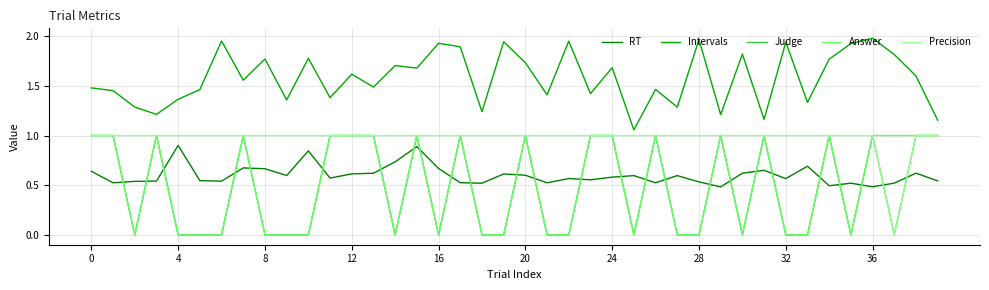

Which series has the largest total across all categories?

Intervals